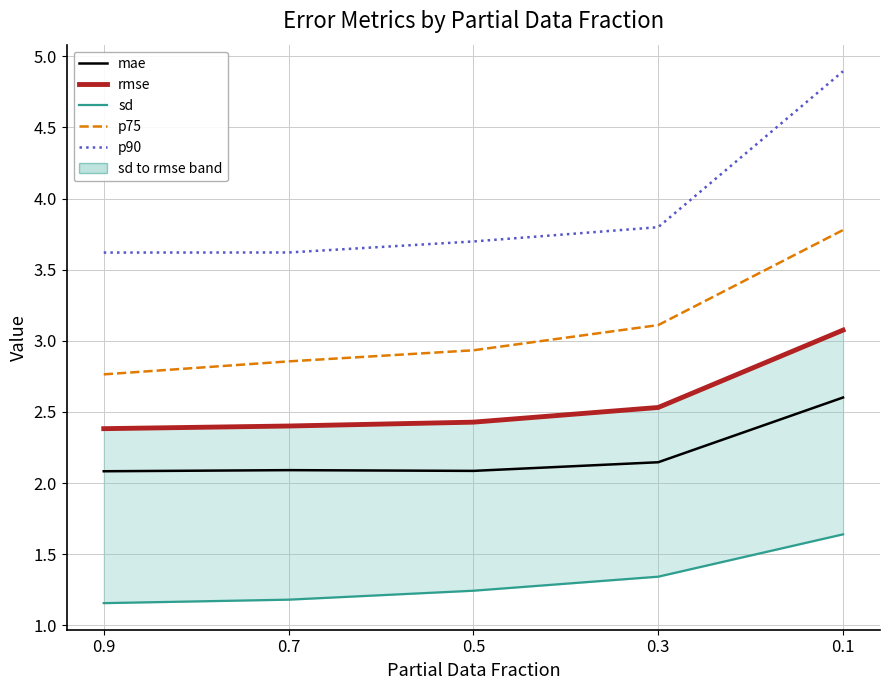

True or false: mae and p90 cross at least once.

False